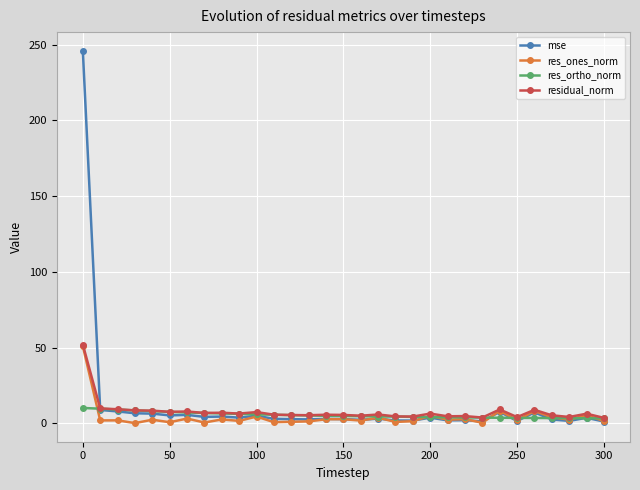

Which series has the largest range (max minus min)?

mse